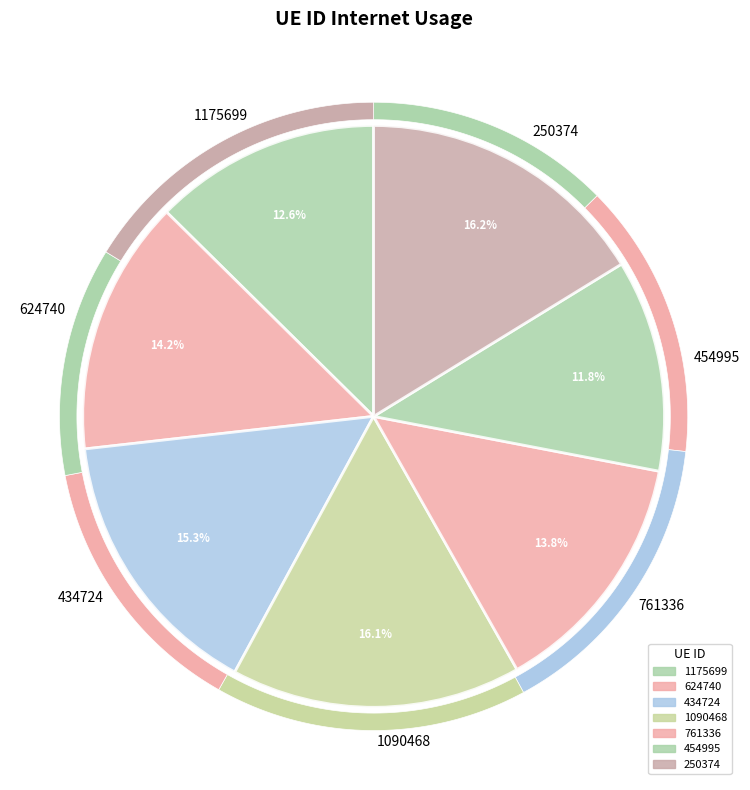

Do 624740 and 1175699 together represent more than half of the pie?

No